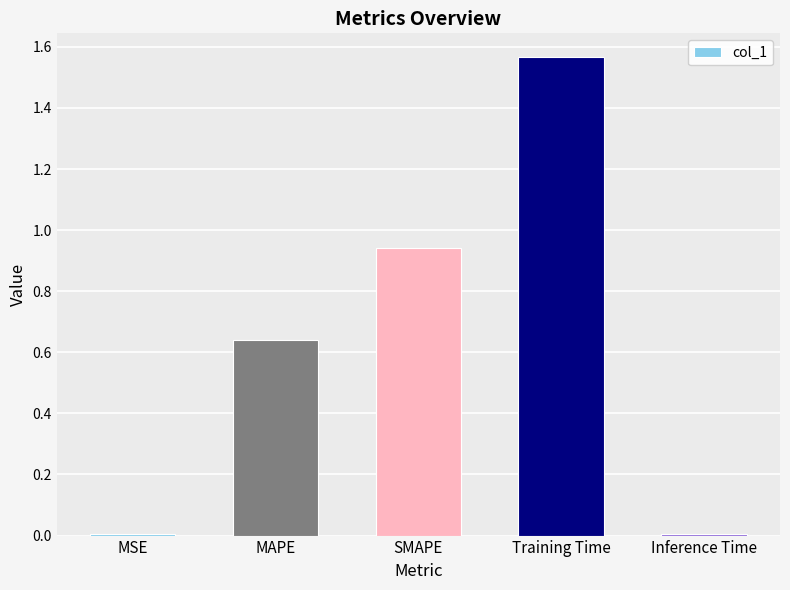

Between SMAPE and Training Time, which is larger?

Training Time